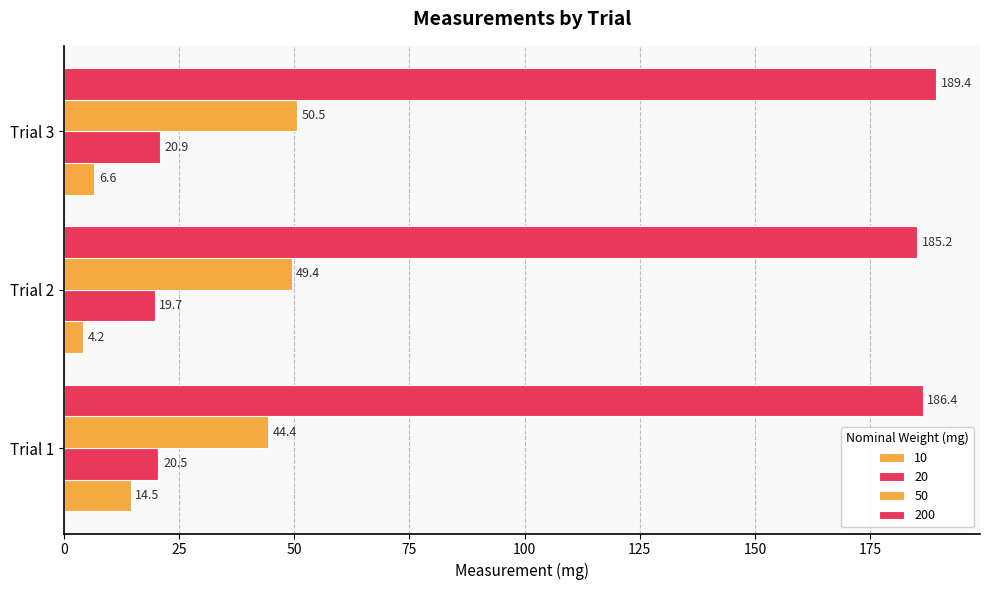

How many data points in 20 are above 20?

2